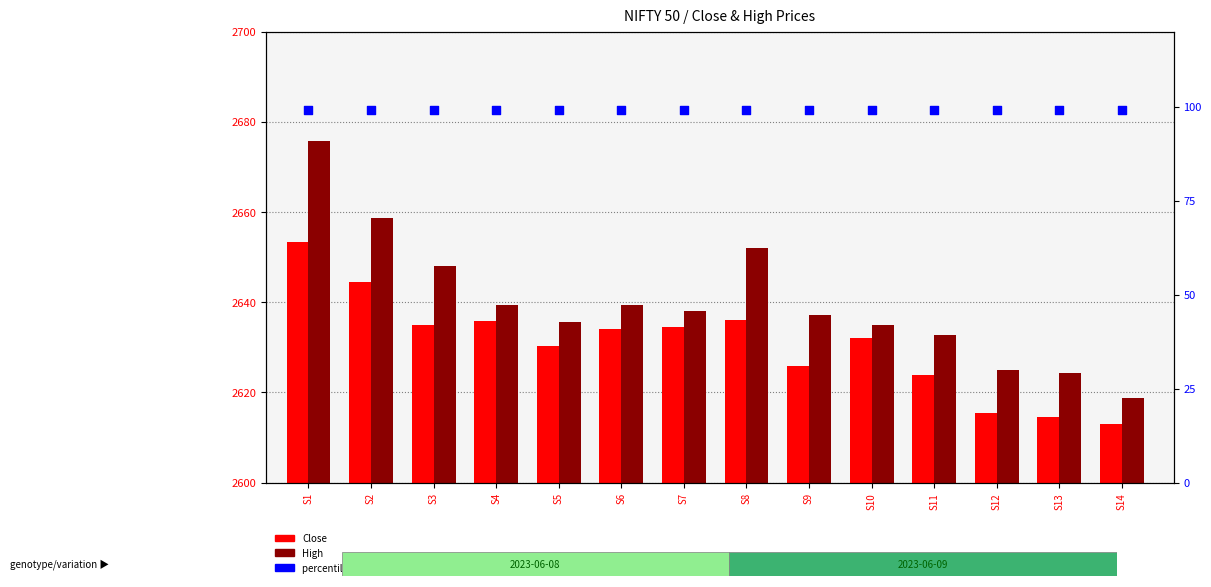

Which series reaches the maximum Y coordinate?

percentile rank within the sample